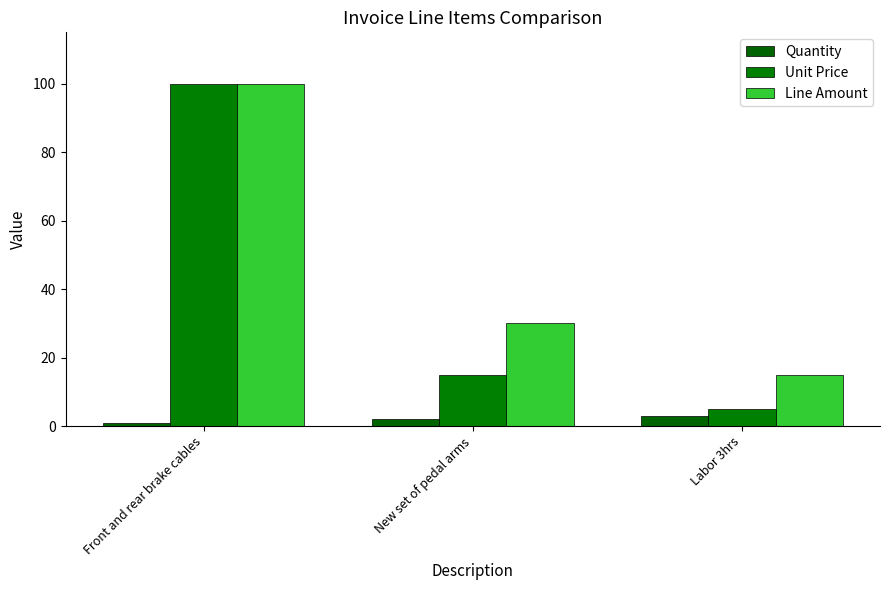

What is the label of the 2nd bar from the left?

New set of pedal arms